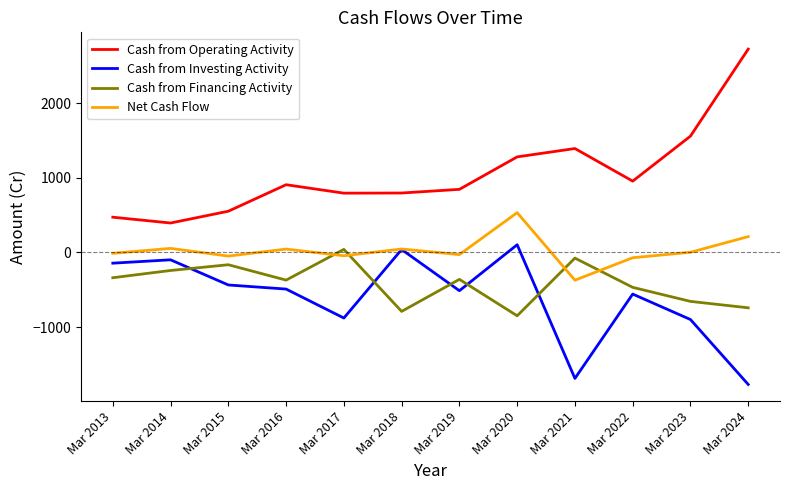

What is the difference between the Cash from Operating Activity values at Mar 2013 and Mar 2020?

808